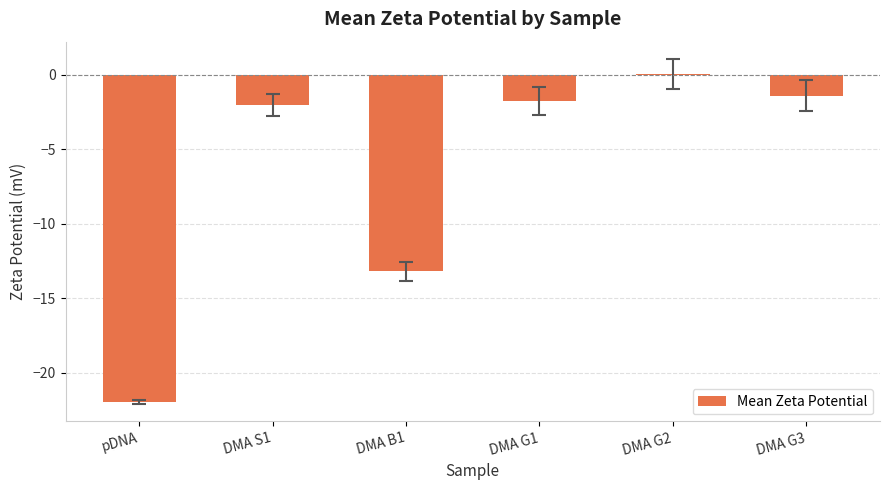

What is the sum of the values at DMA S1 and DMA G3?

-3.4